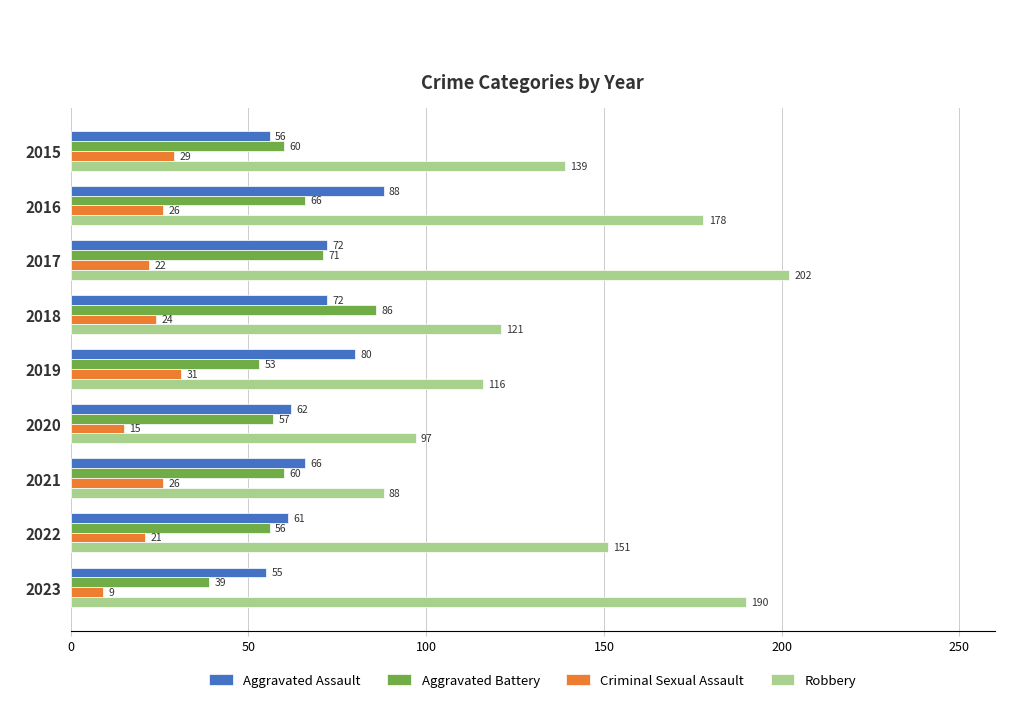

What is the sum of all Robbery values?

1282